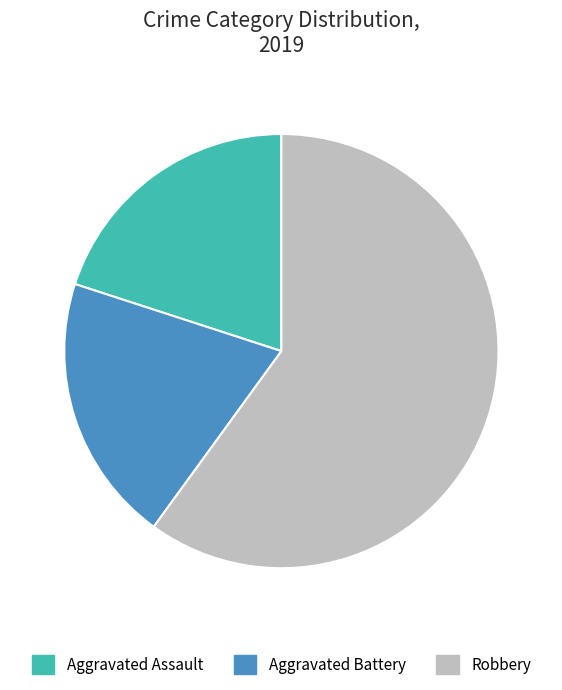

How many segments does this pie chart have?

3